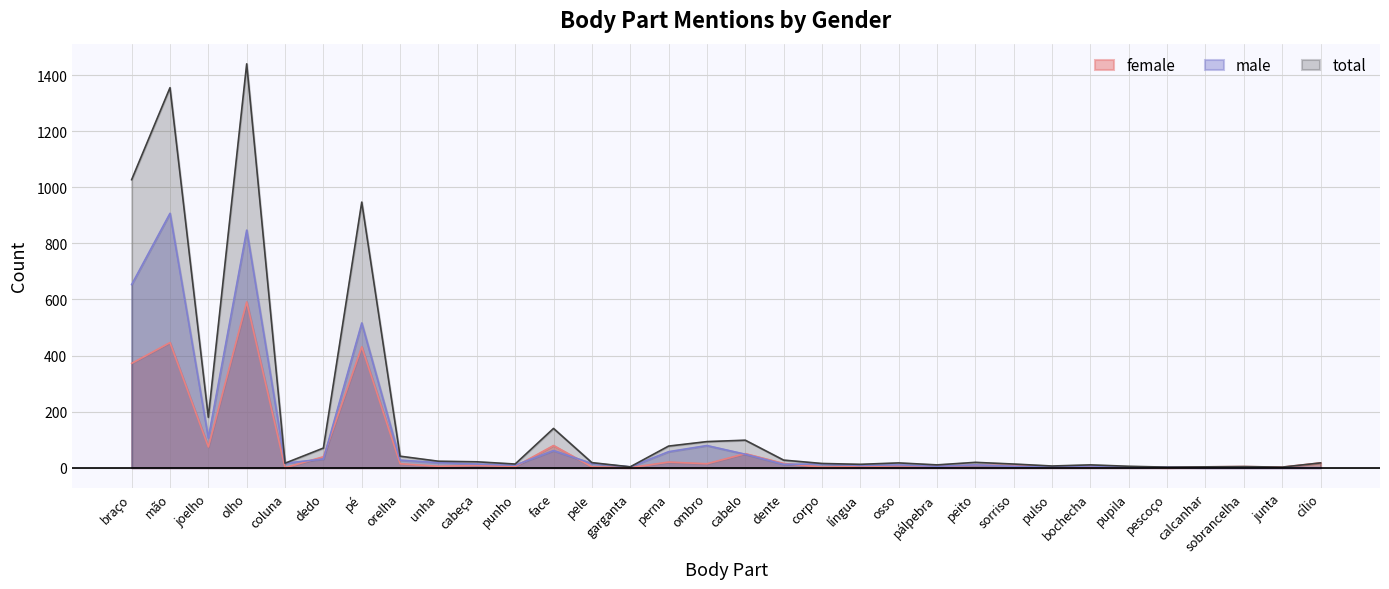

At which category does total reach its first local peak?

mão